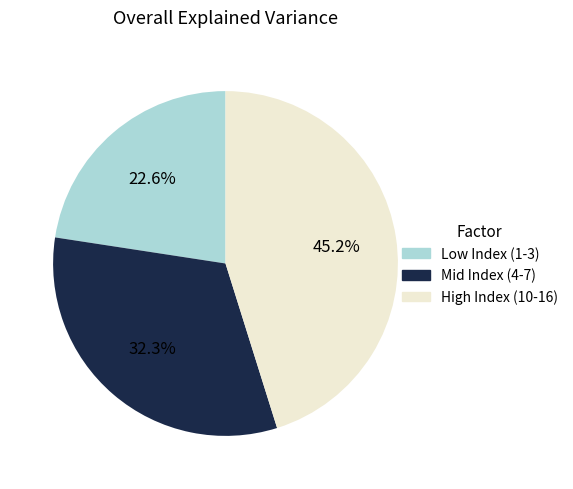

Rank the categories by value from lowest to highest.

Low Index (1-3), Mid Index (4-7), High Index (10-16)